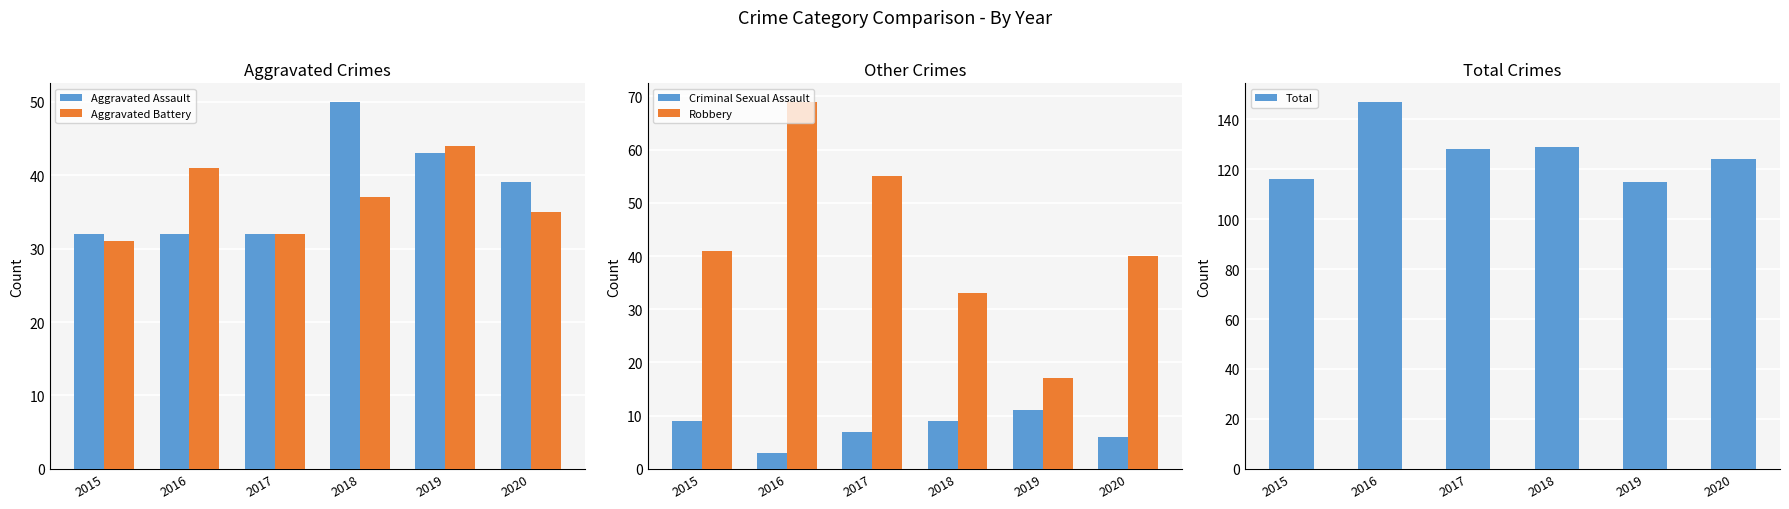

Which series has the largest total across all categories?

Total